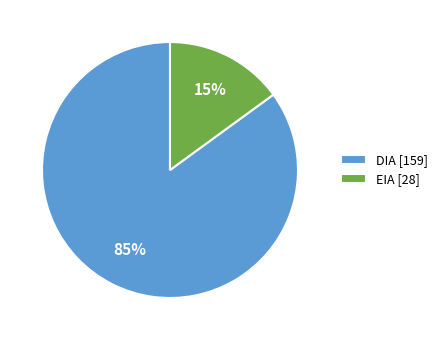

Which slice is the largest?

DIA